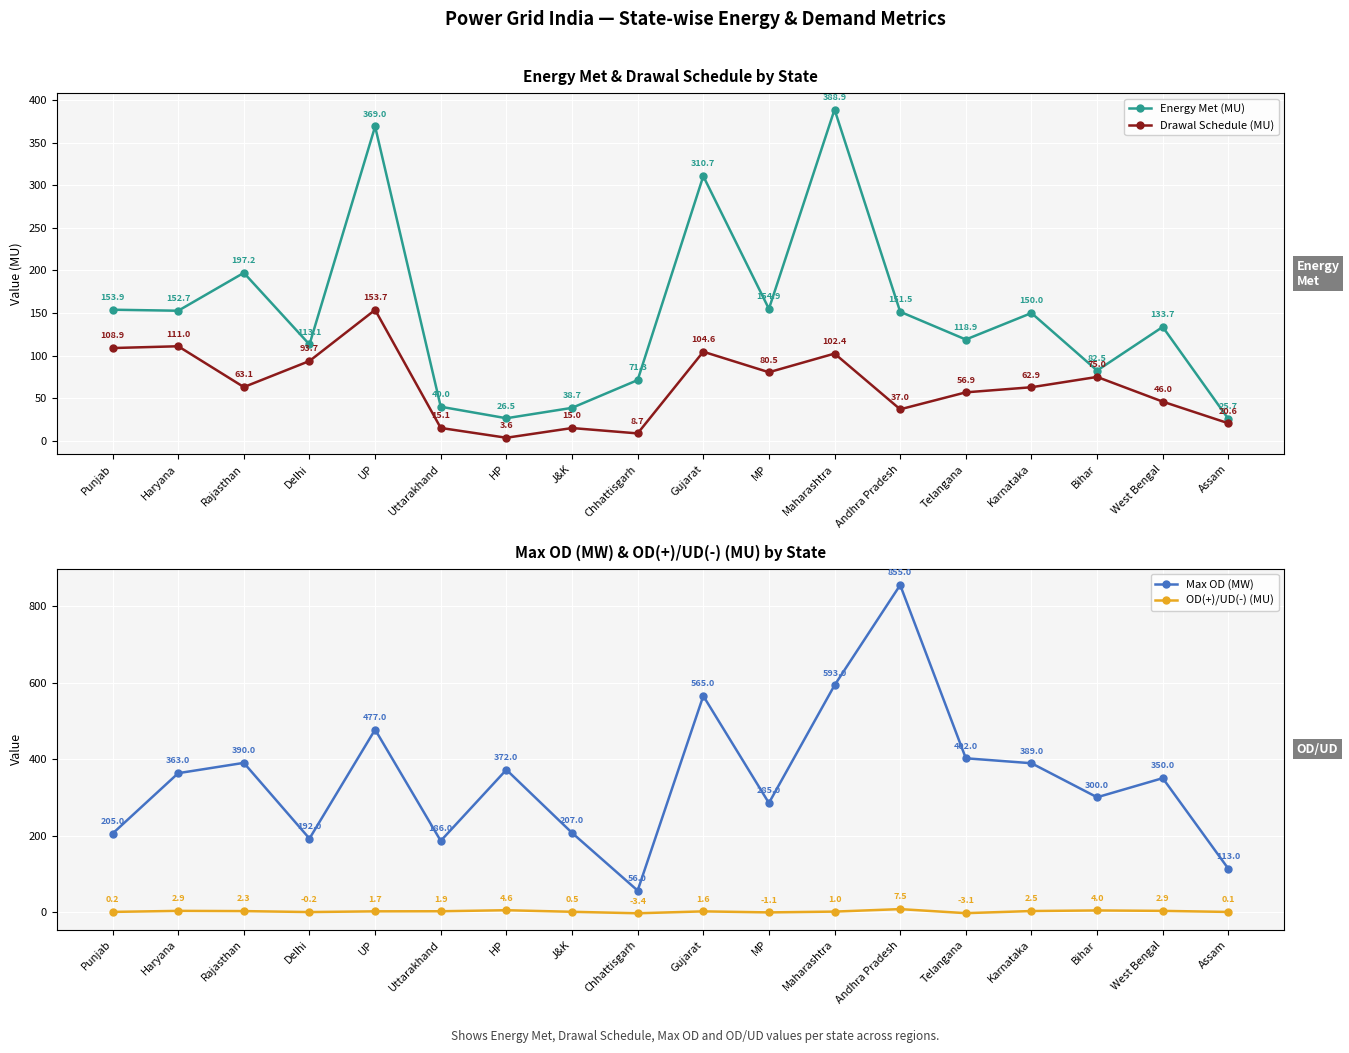

Rank the series by their average value, from highest to lowest.

Max OD (MW), Energy Met (MU), Drawal Schedule (MU), OD(+)/UD(-) (MU)